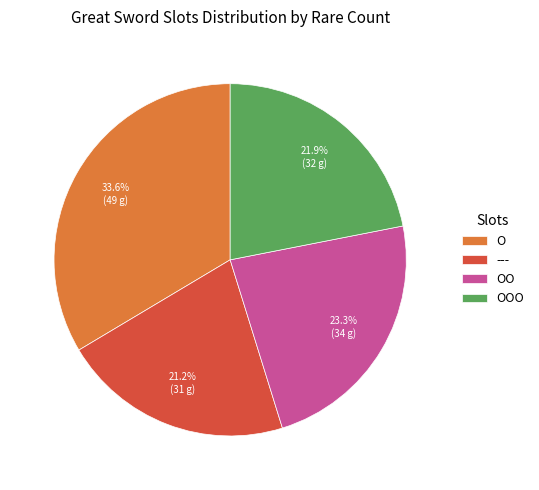

Does any single category account for the majority?

No